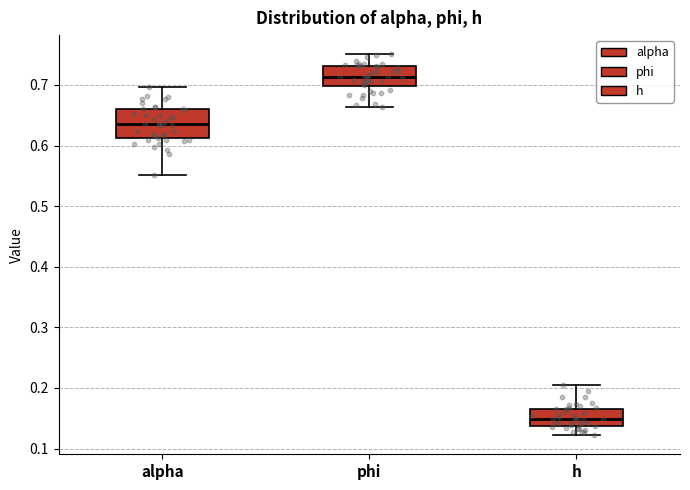

Reading left to right, transcribe this box plot: for each box, give where its median line is, the range the box spans, and where its two whiskers end, as read against the y-axis. The values are not printed on the chart, so give them approximately, as read against the axis.

alpha: median 0.63, box 0.61 to 0.66, whiskers 0.55 to 0.70
phi: median 0.71, box 0.70 to 0.73, whiskers 0.66 to 0.75
h: median 0.15, box 0.14 to 0.17, whiskers 0.12 to 0.20